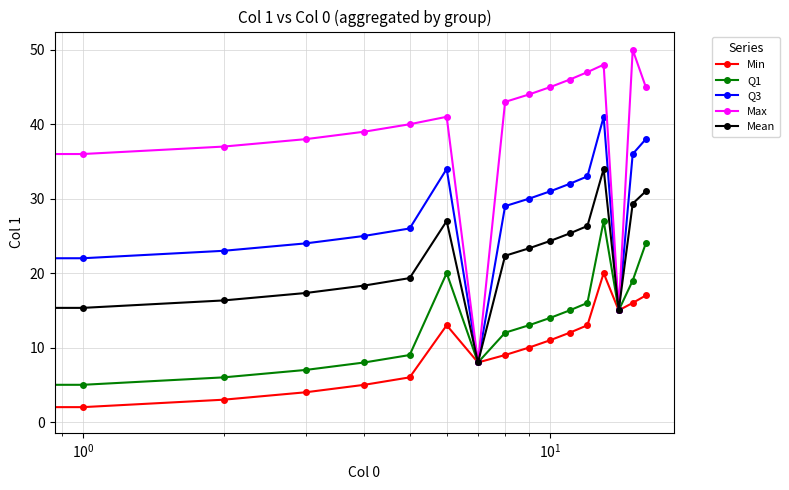

At how many categories does at least one series exceed 21?

14